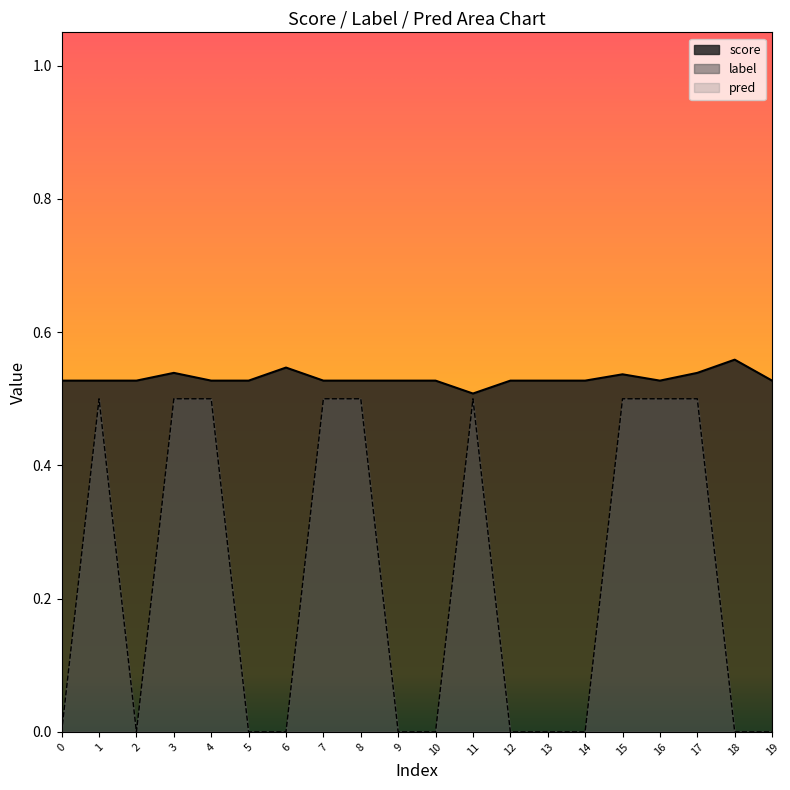

What is the maximum value shown in the chart?

0.6